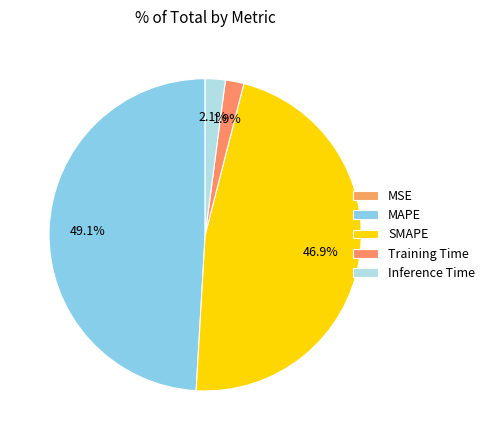

How many slices are in this pie chart?

5